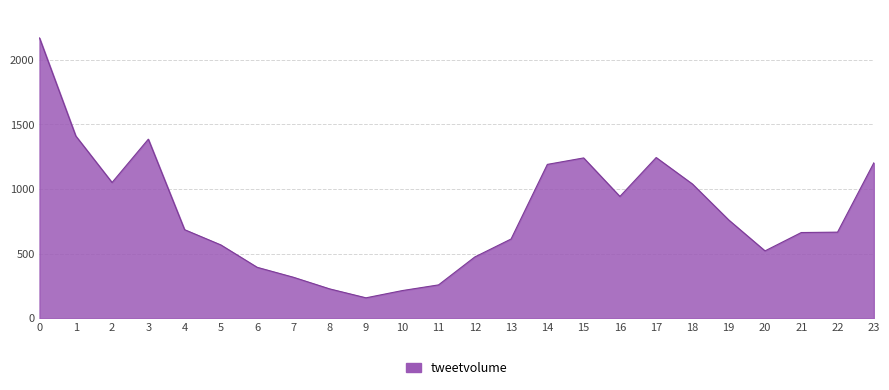

True or false: the data shows 1039 at 18.

True